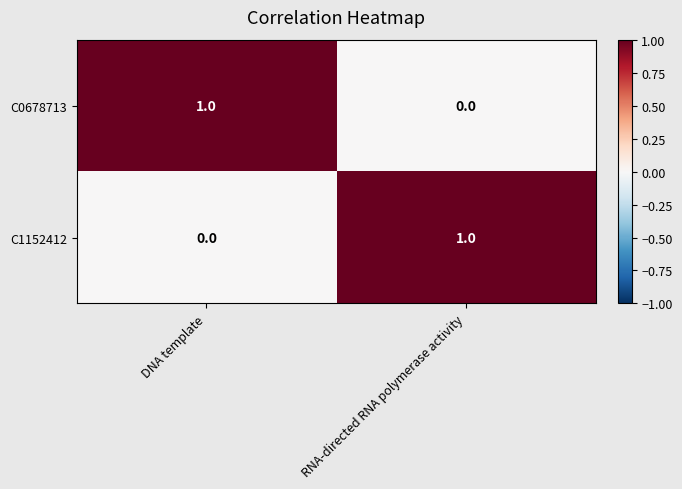

At which label is C1152412 closest to 0?

DNA template